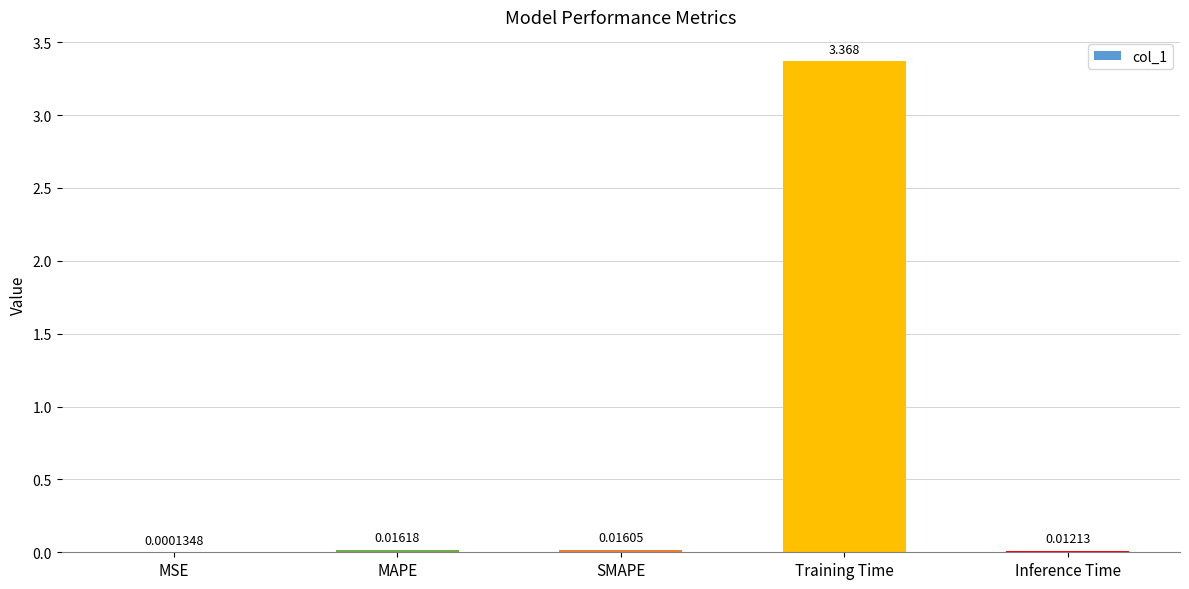

Between SMAPE and Inference Time, which is larger?

SMAPE